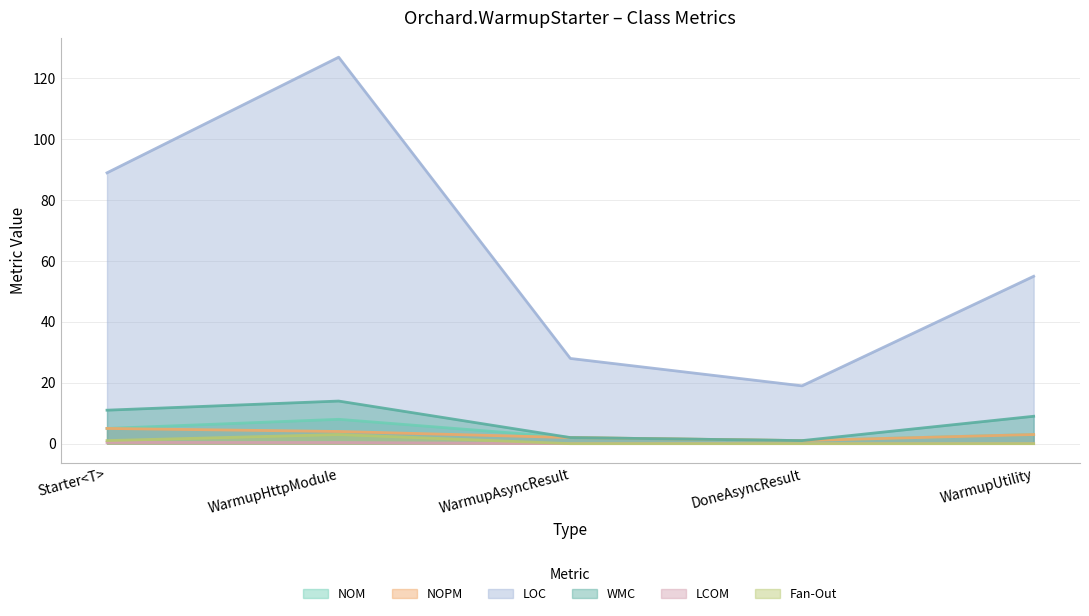

Which series has the largest total across all categories?

LOC